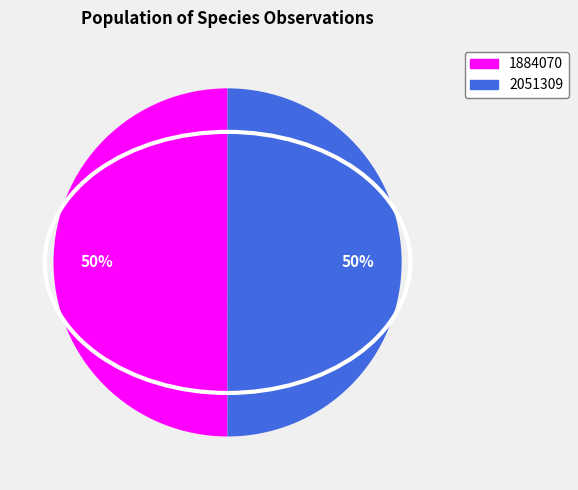

Approximately how many times larger is the value at 1884070 compared to 2051309?

1.0